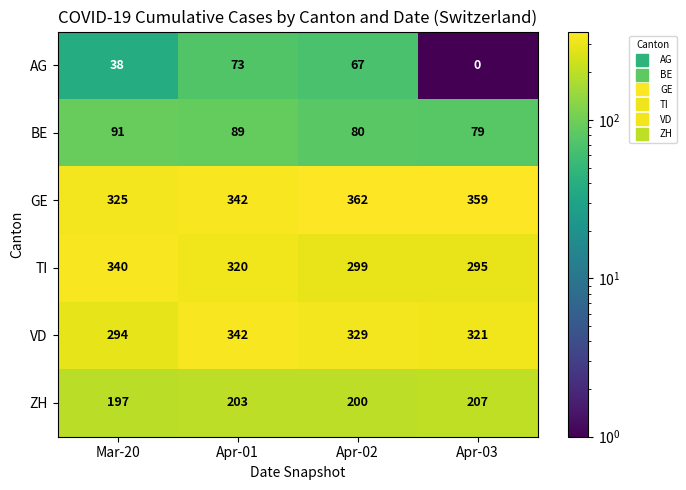

Which series changed the most between Apr-02 and Apr-03?

AG